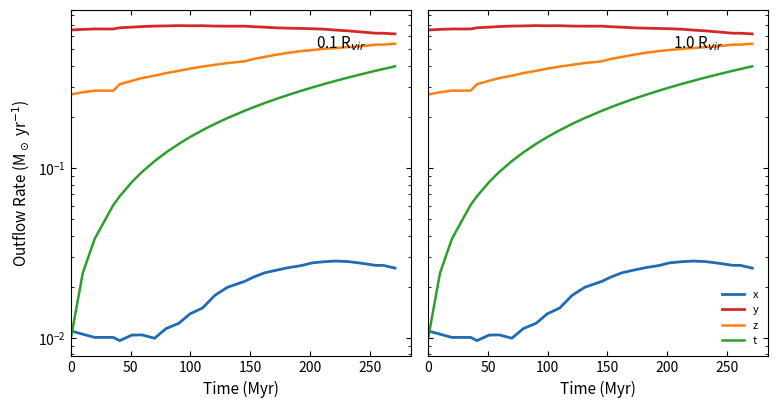

Reading left to right, what are all the values shown in this chart?

x: 0.0	0.0	0.0	0.0	0.0	0.0	0.0	0.0	0.0	0.0	0.0	0.0	0.0	0.0	0.0	0.0	0.0	0.0	0.0	0.0	0.0	0.0	0.0	0.0	0.0	0.0	0.0	0.0
y: 0.7	0.7	0.7	0.7	0.7	0.7	0.7	0.7	0.7	0.7	0.7	0.7	0.7	0.7	0.7	0.7	0.7	0.7	0.7	0.7	0.7	0.7	0.6	0.6	0.6	0.6	0.6	0.6
z: 0.3	0.3	0.3	0.3	0.3	0.3	0.3	0.3	0.4	0.4	0.4	0.4	0.4	0.4	0.4	0.4	0.5	0.5	0.5	0.5	0.5	0.5	0.5	0.5	0.5	0.5	0.5	0.5
t: 0.0	0.0	0.0	0.1	0.1	0.1	0.1	0.1	0.1	0.1	0.2	0.2	0.2	0.2	0.2	0.2	0.2	0.3	0.3	0.3	0.3	0.3	0.3	0.3	0.4	0.4	0.4	0.4